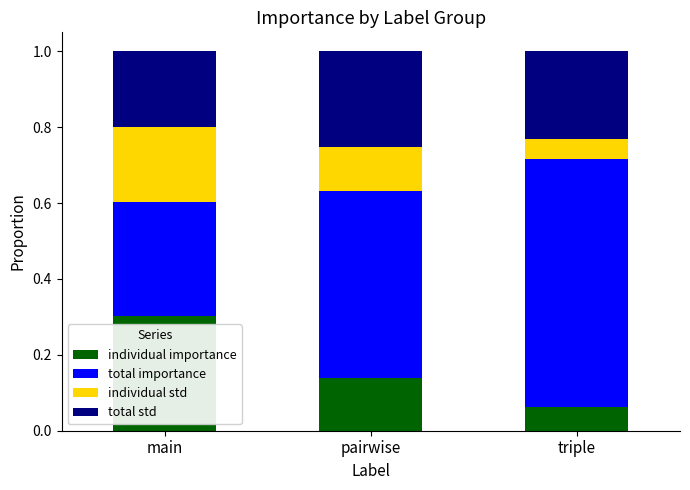

Where is individual importance nearest to the value 0?

triple